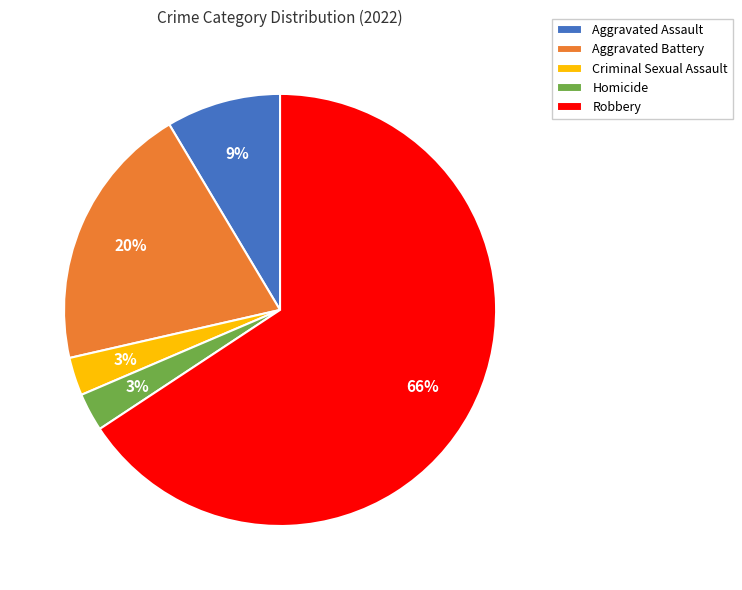

Which category has the biggest portion of the pie?

Robbery